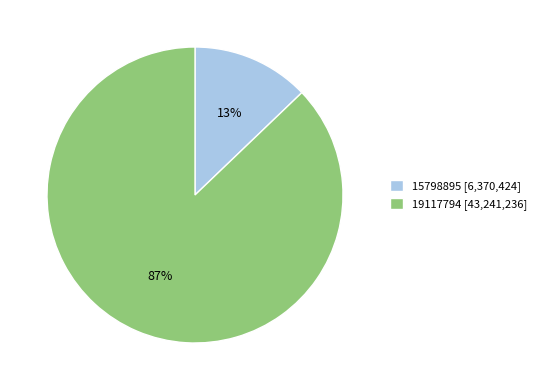

Which has a higher value, 15798895 [6,370,424] or 19117794 [43,241,236]?

19117794 [43,241,236]